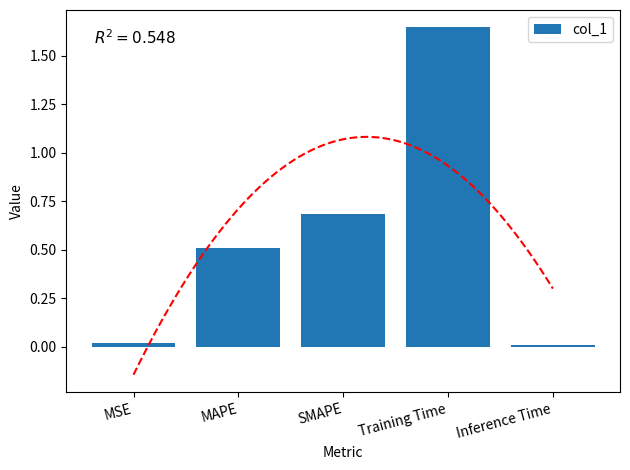

How many distinct data groups are displayed?

1